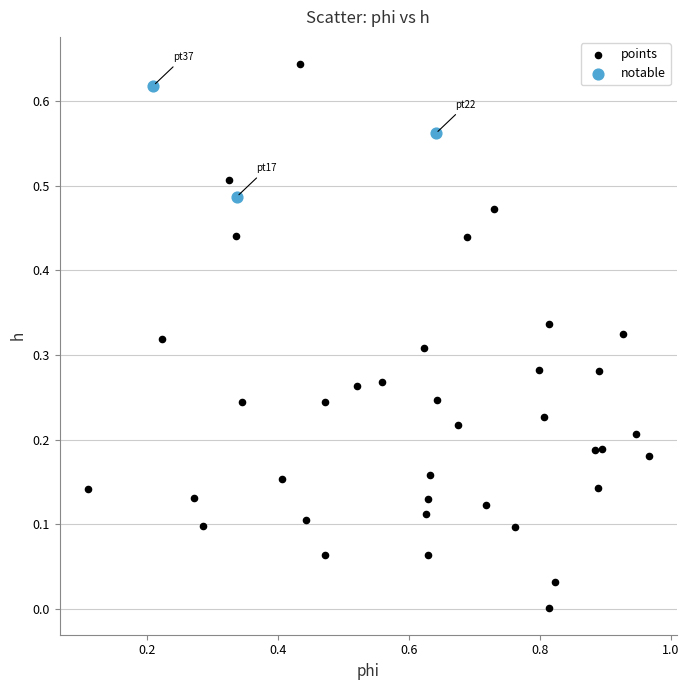

What are all the series names shown in the legend?

points, notable